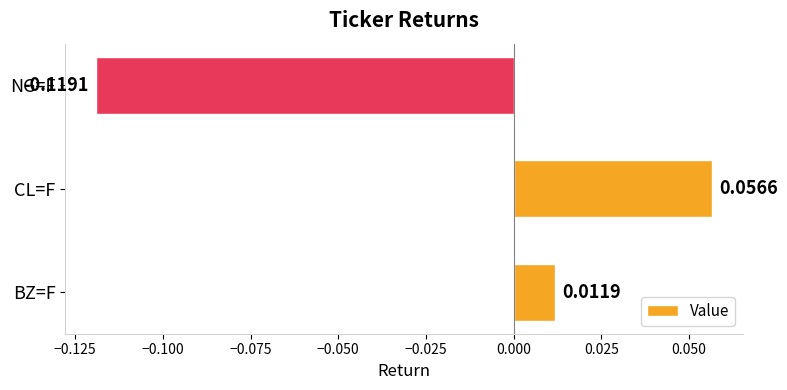

Between BZ=F and CL=F, which is larger?

CL=F